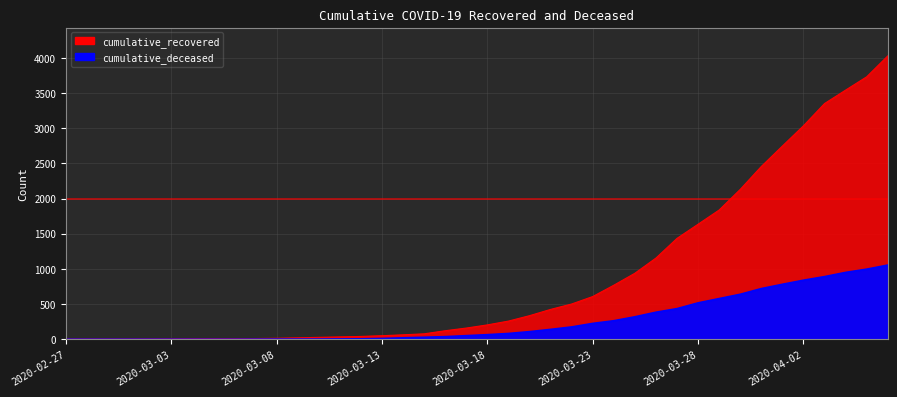

List the series in order of their peak value, highest first.

cumulative_recovered, cumulative_deceased